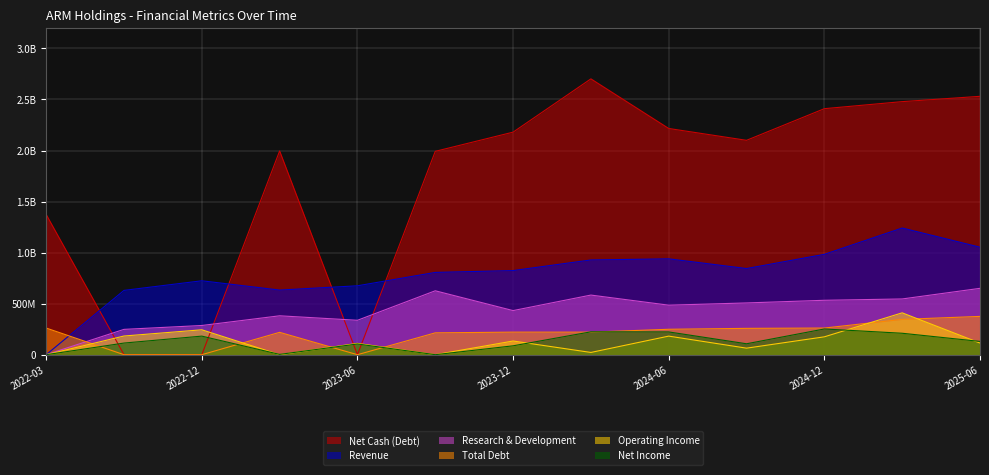

Where is Revenue nearest to the value 620500000?

2022-09